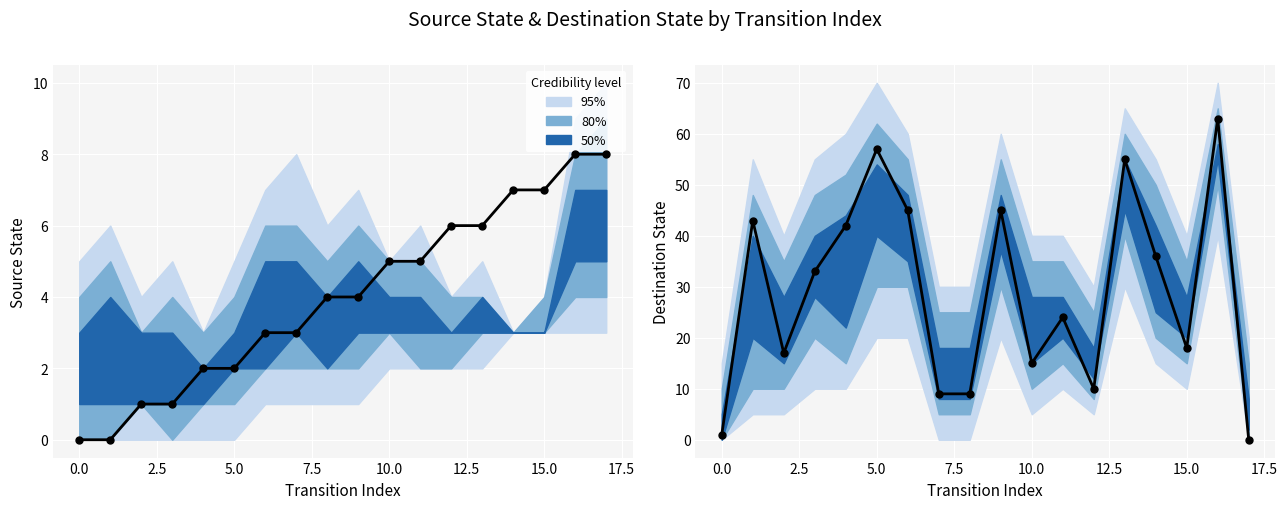

What is the change in value from 2.5 to 13?

+38